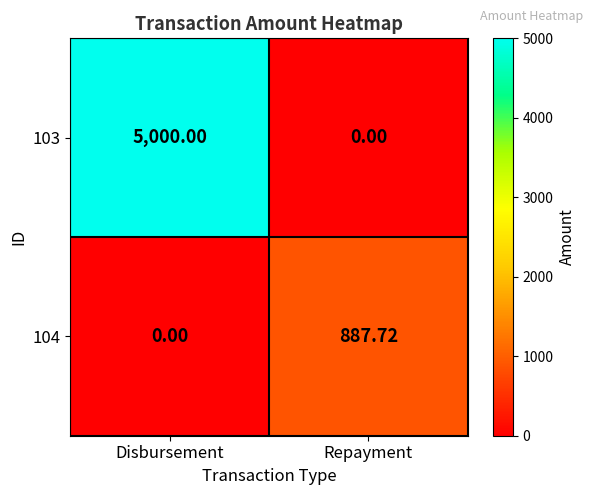

Is the value of 104 at Repayment greater than the value of 103 at Disbursement?

No